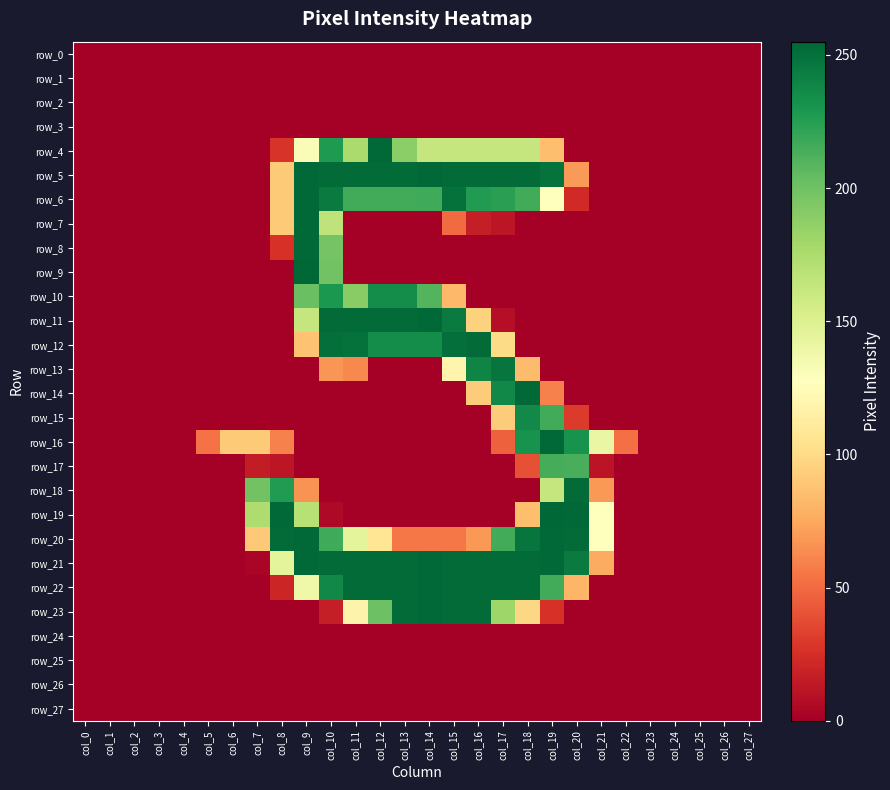

The row_22 series shows -177 at col_22. True or false?

False